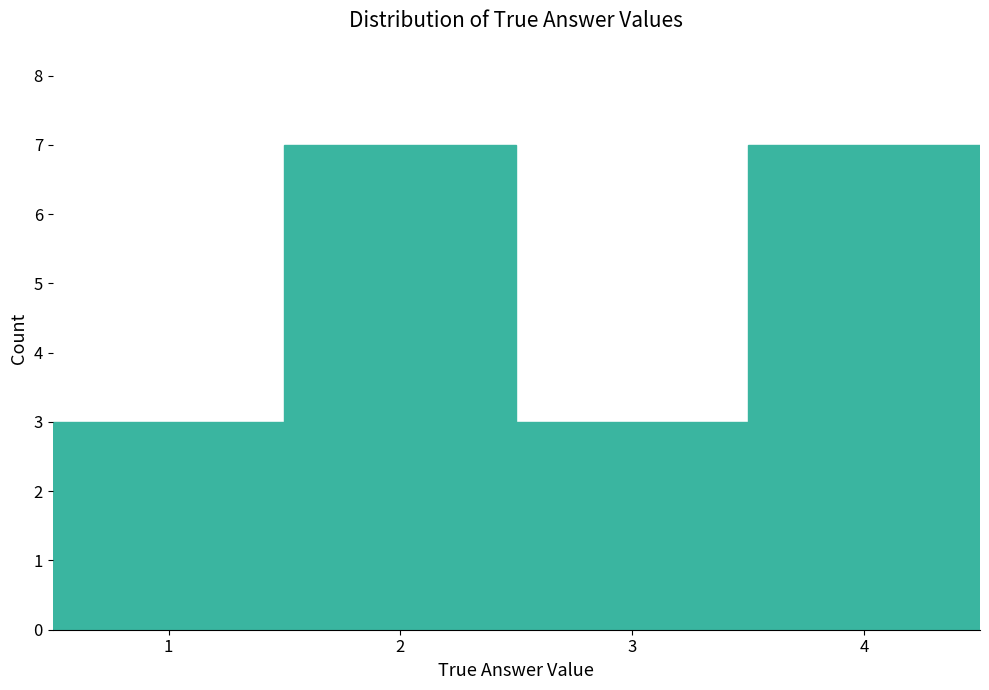

How tall is the bar that spans 0.5 to 1.5 on the x-axis? The values are not printed on the chart, so give them approximately, as read against the axis.

3